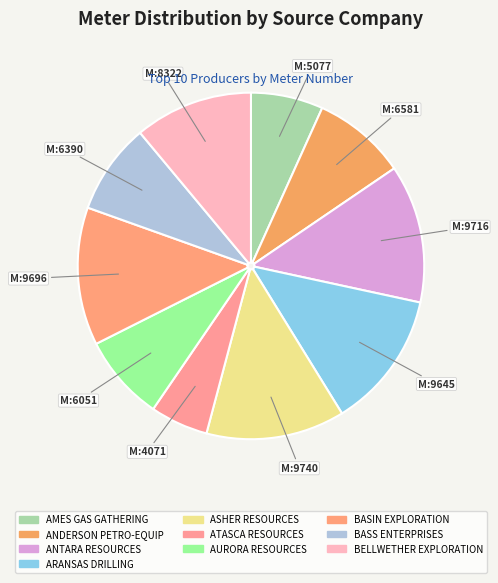

Which category has the smallest portion of the pie?

ATASCA RESOURCES